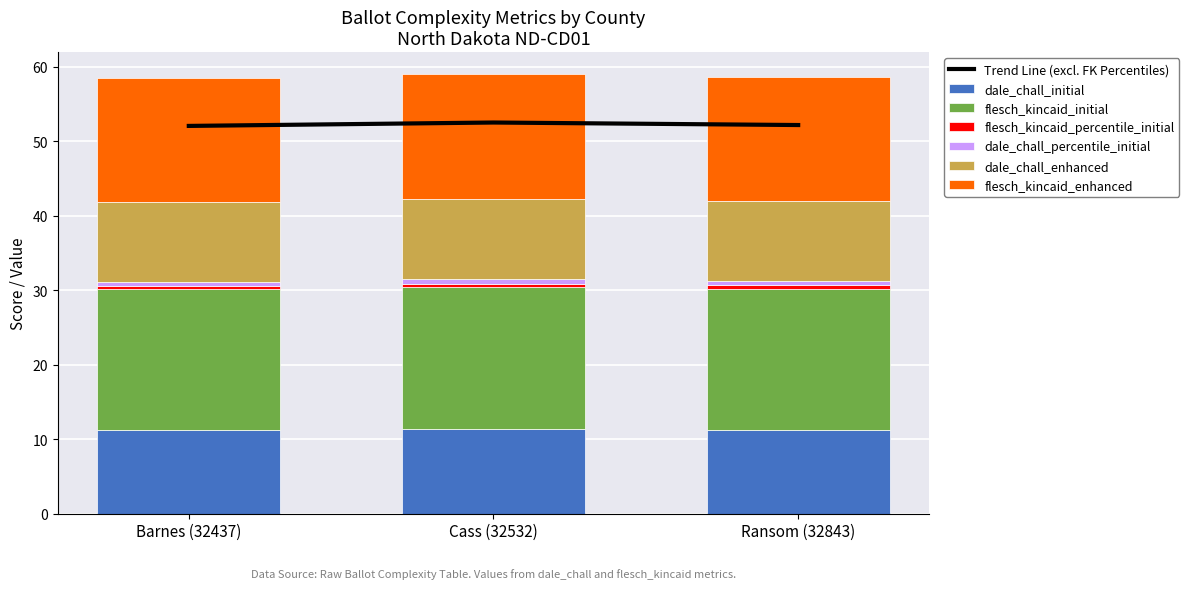

Reading right to left, what are all the values shown in this chart?

dale_chall_initial: Ransom (32843)=11.3	Cass (32532)=11.3	Barnes (32437)=11.2
flesch_kincaid_initial: Ransom (32843)=19.0	Cass (32532)=19.1	Barnes (32437)=18.9
flesch_kincaid_percentile_initial: Ransom (32843)=0.4	Cass (32532)=0.4	Barnes (32437)=0.4
dale_chall_percentile_initial: Ransom (32843)=0.6	Cass (32532)=0.6	Barnes (32437)=0.6
dale_chall_enhanced: Ransom (32843)=10.7	Cass (32532)=10.7	Barnes (32437)=10.7
flesch_kincaid_enhanced: Ransom (32843)=16.7	Cass (32532)=16.8	Barnes (32437)=16.7